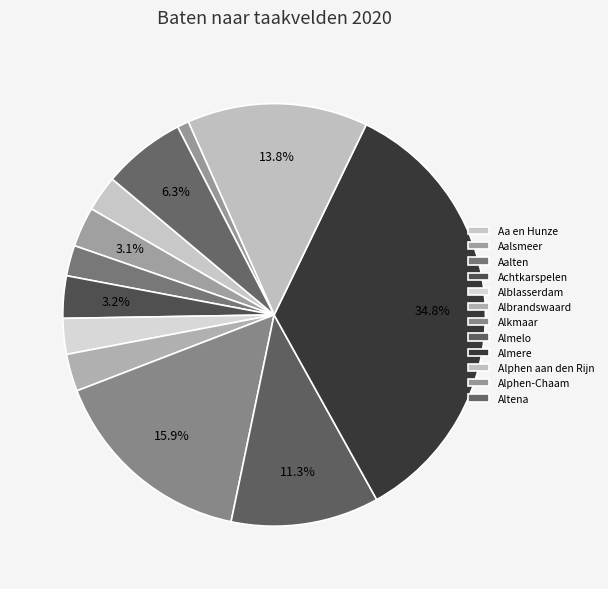

How many segments does this pie chart have?

12